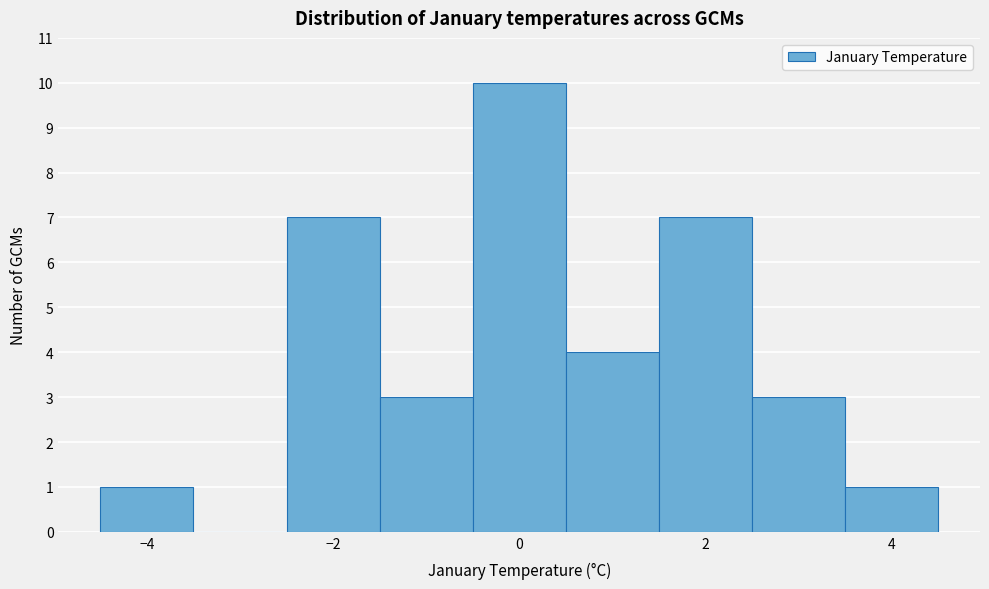

Reading left to right, list every bar in this chart as the range it spans on the x-axis followed by its height. Neither the bar edges nor the heights are printed on the chart, so give them approximately, as read against the axes.

-4.5 to -3.5: 1
-3.5 to -2.5: 0
-2.5 to -1.5: 7
-1.5 to -0.5: 3
-0.5 to 0.5: 10
0.5 to 1.5: 4
1.5 to 2.5: 7
2.5 to 3.5: 3
3.5 to 4.5: 1